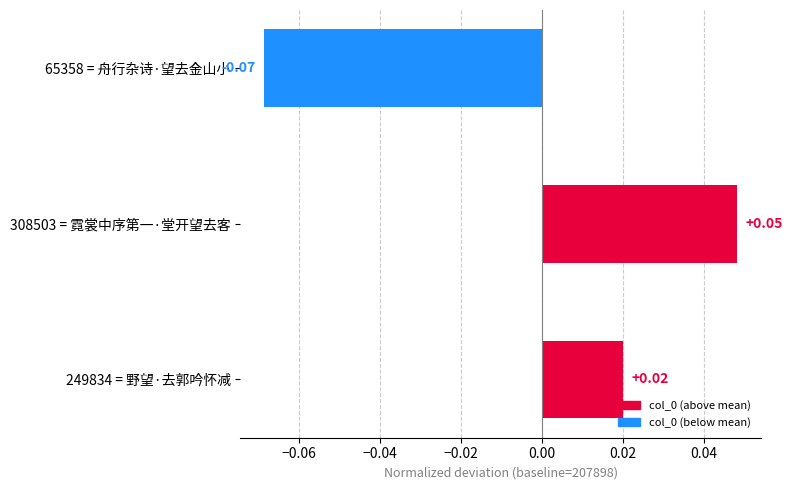

Between 65358 = 舟行杂诗·望去金山小 and 249834 = 野望·去郭吟怀减, which is larger?

249834 = 野望·去郭吟怀减